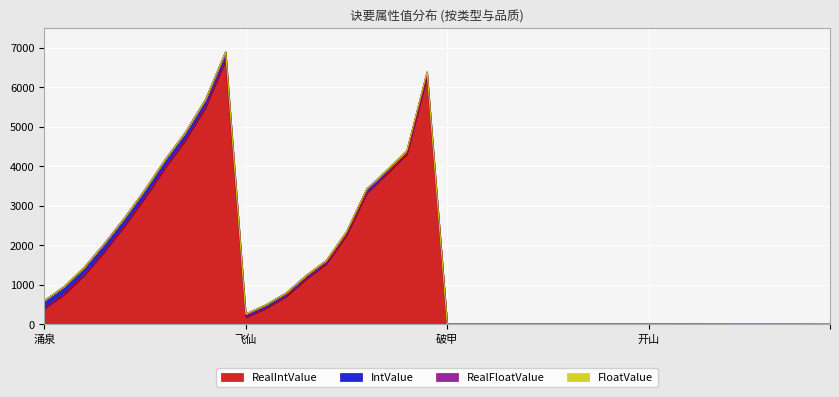

How many values in IntValue are above zero?

20